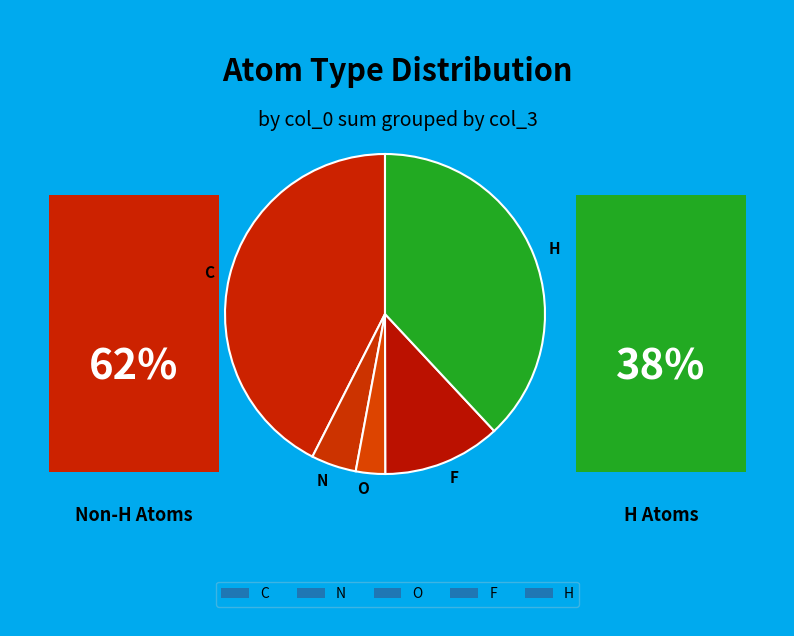

Is C the majority of the pie?

No